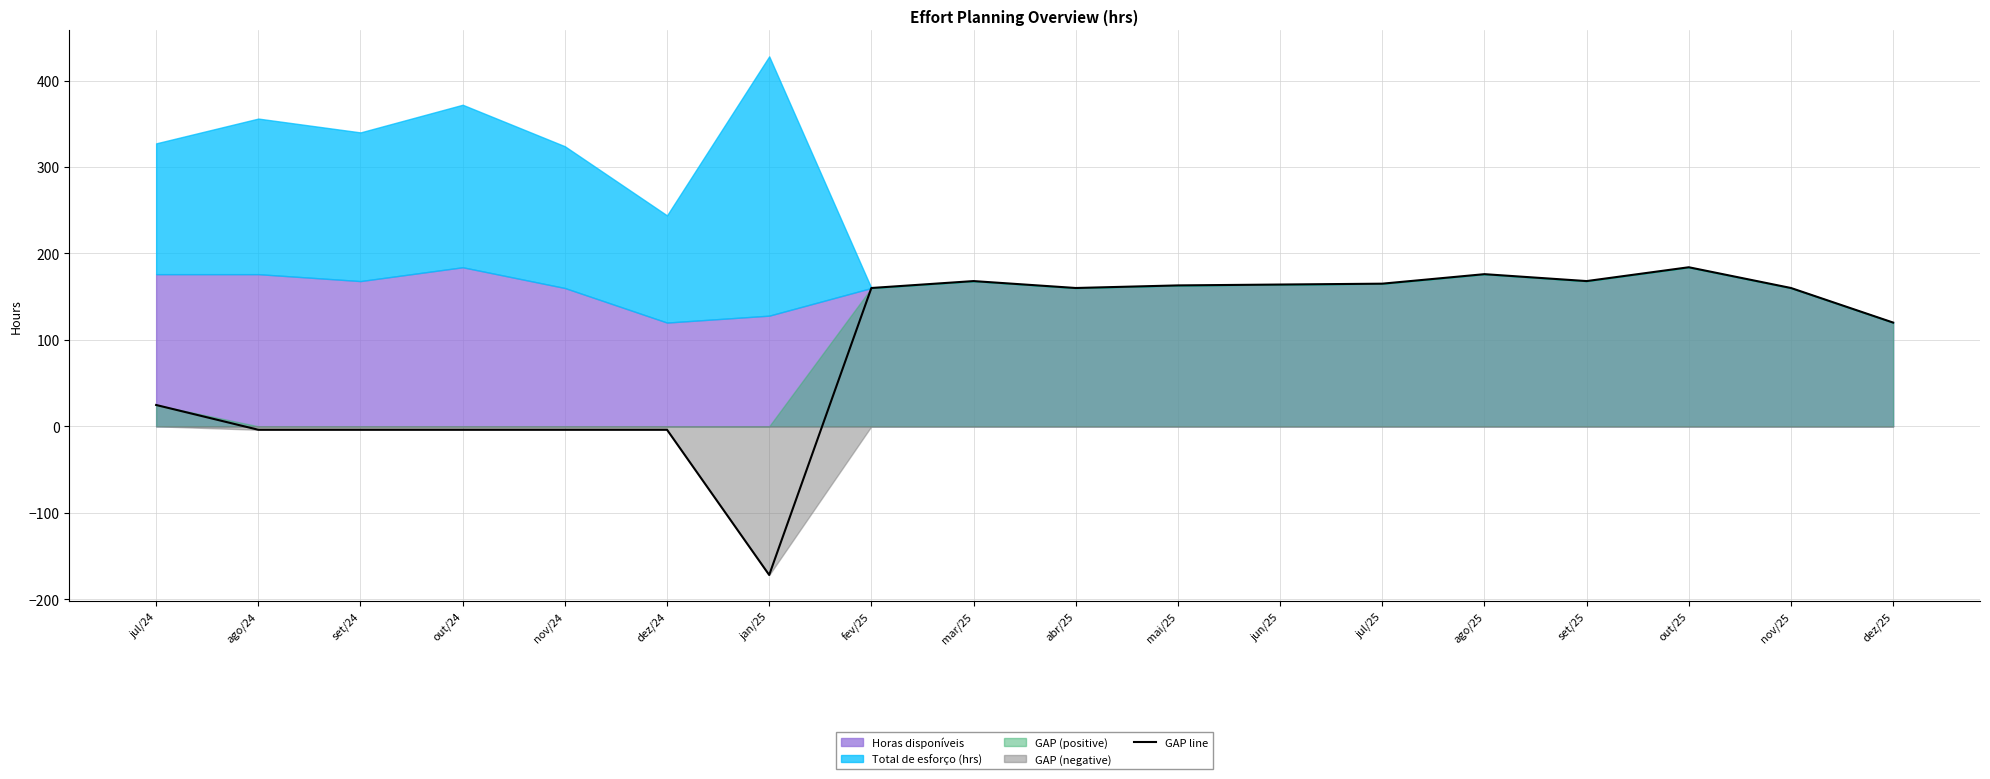

What is the highest value of the GAP line series?

184.0